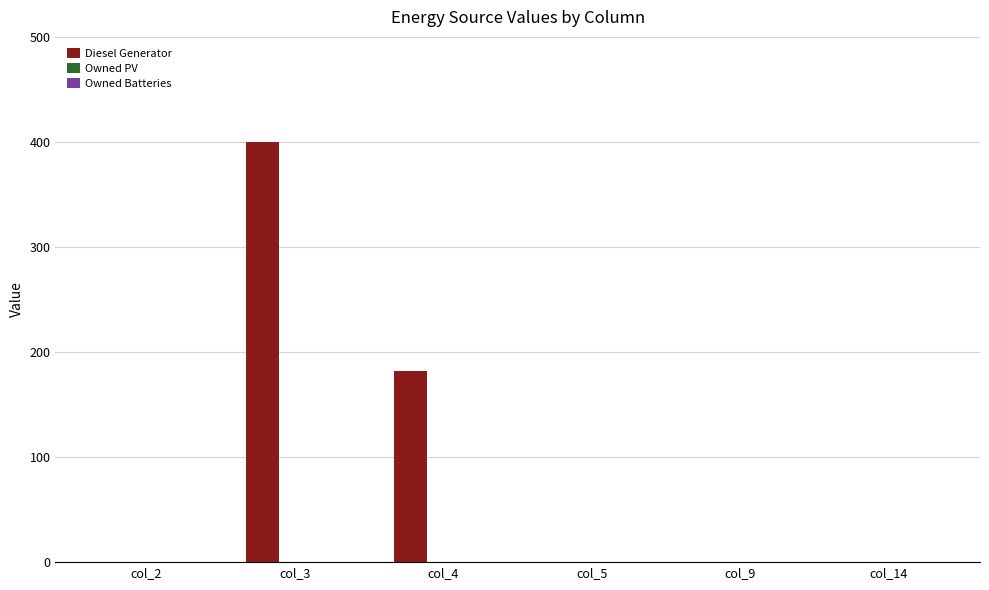

Between col_3 and col_5, which is larger?

col_3